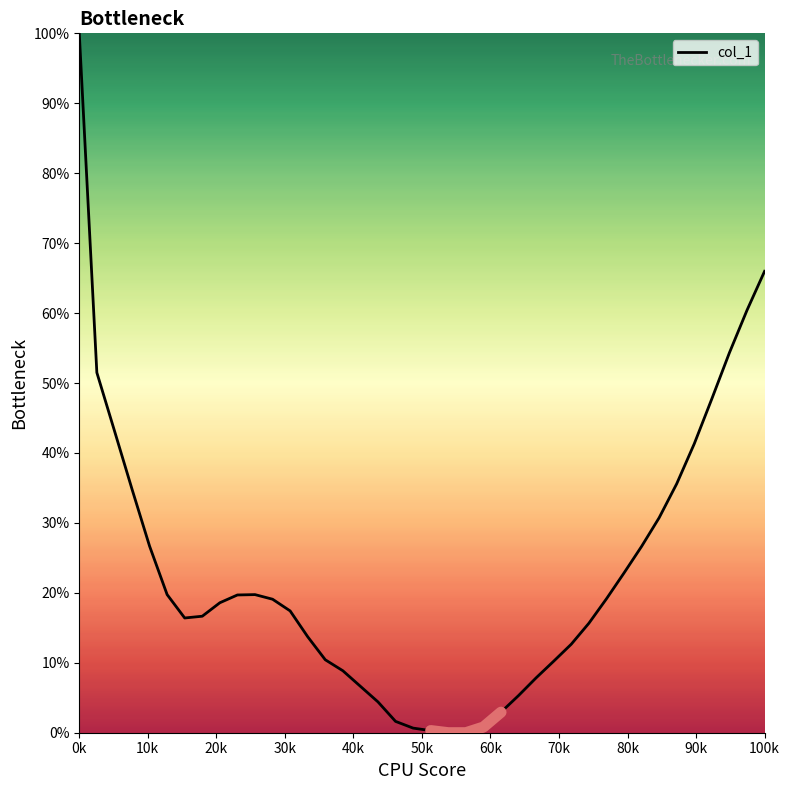

What is the maximum value for col_1?

100.0